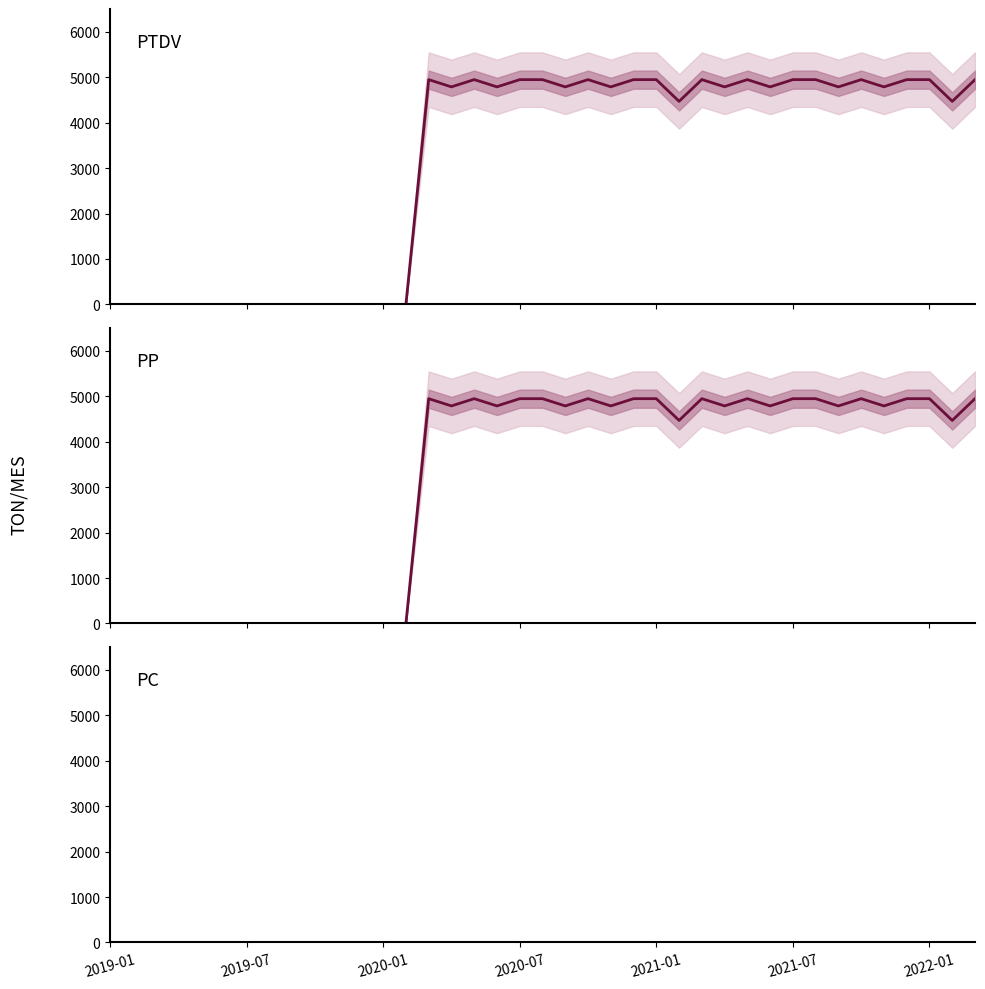

How many data points in PTDV (TON/MES) are above 4786?

23